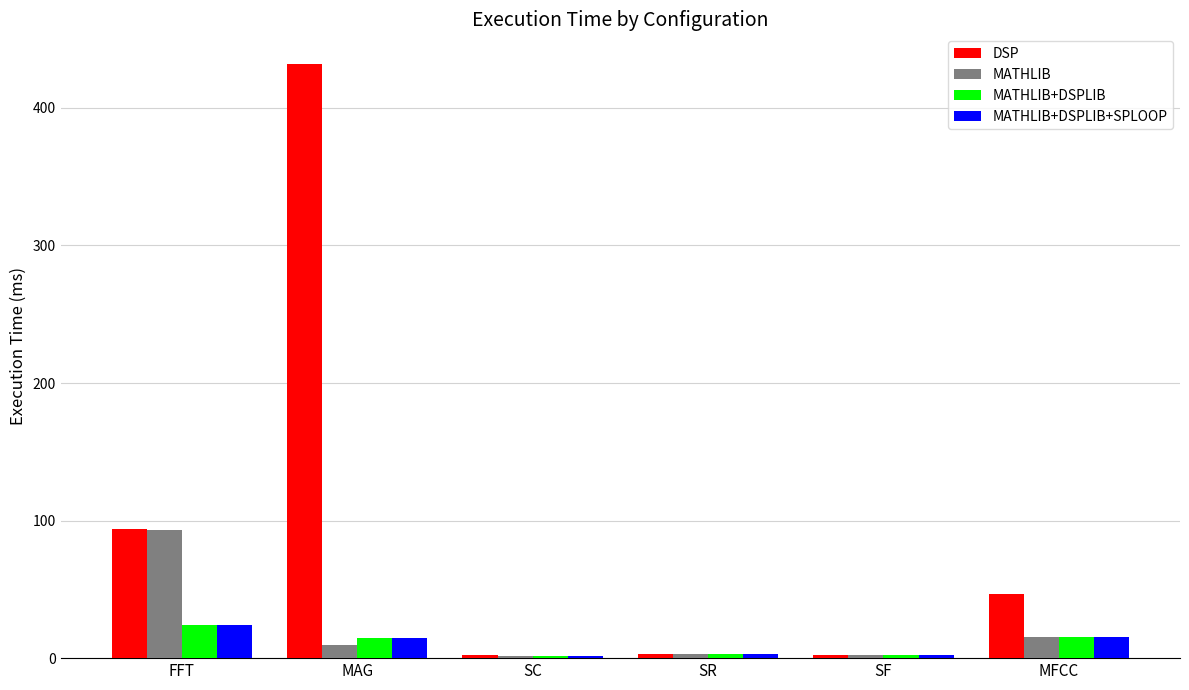

What is the maximum value shown in the chart?

431.9